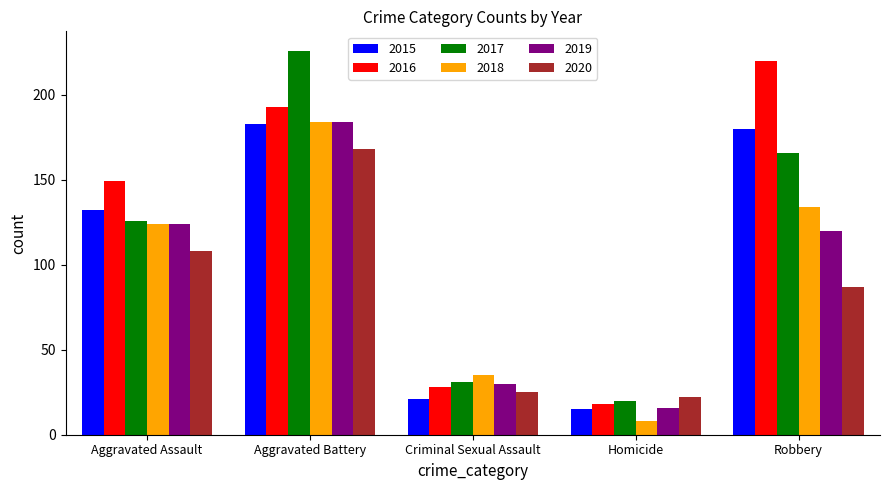

What is the smallest value displayed?

8